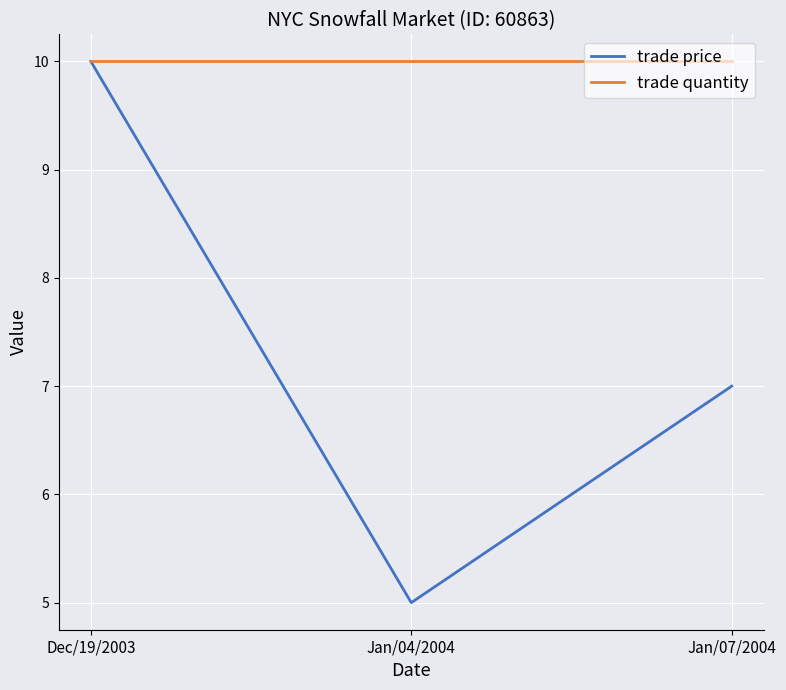

How many series are shown in this chart?

2